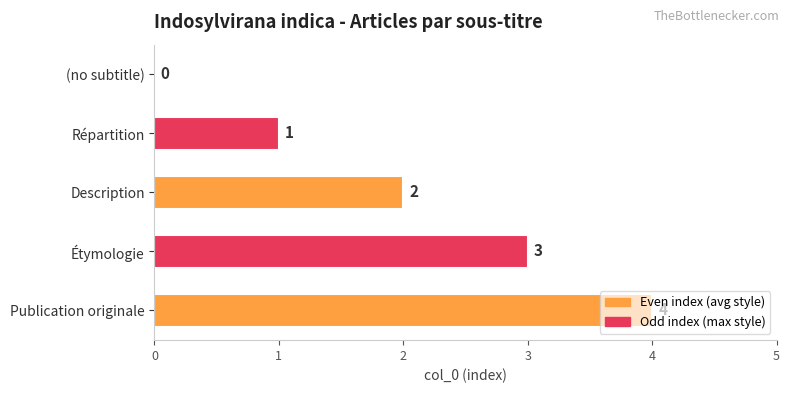

Read the value at Publication originale.

4